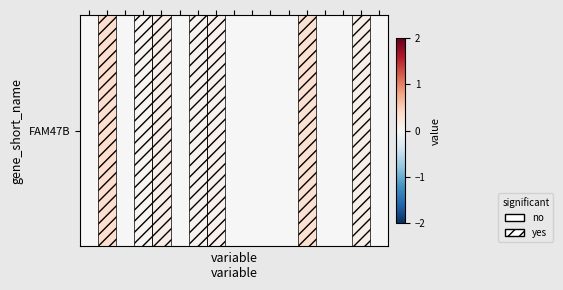

List the labels in order of value, smallest first.

0, 2, 5, 8, 9, 10, 11, 13, 14, 16, 3, 6, 7, 15, 4, 12, 1